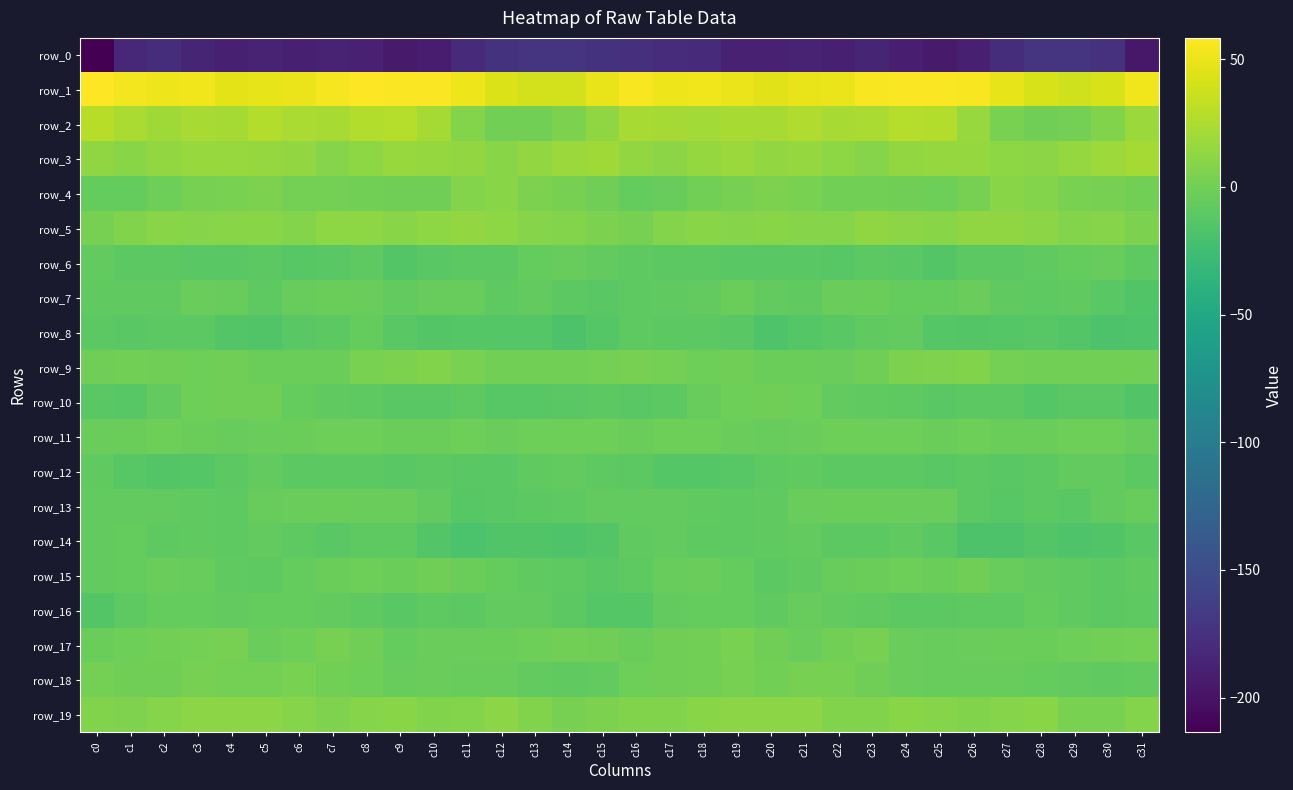

Where is row_5 nearest to the value 8?

c14